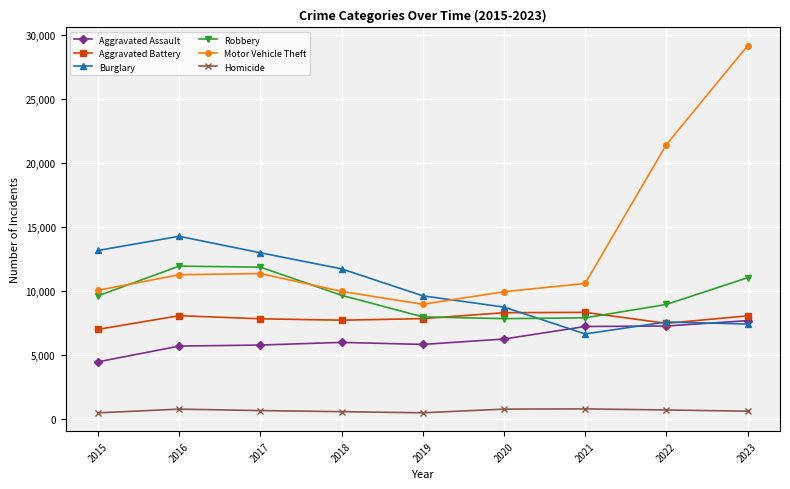

What is the difference between the highest and lowest values at 2021?

9799